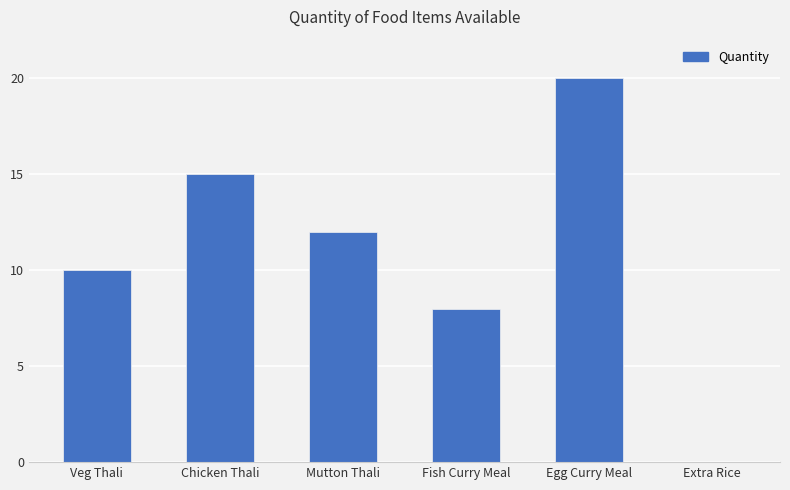

What value does the data have at Fish Curry Meal?

8